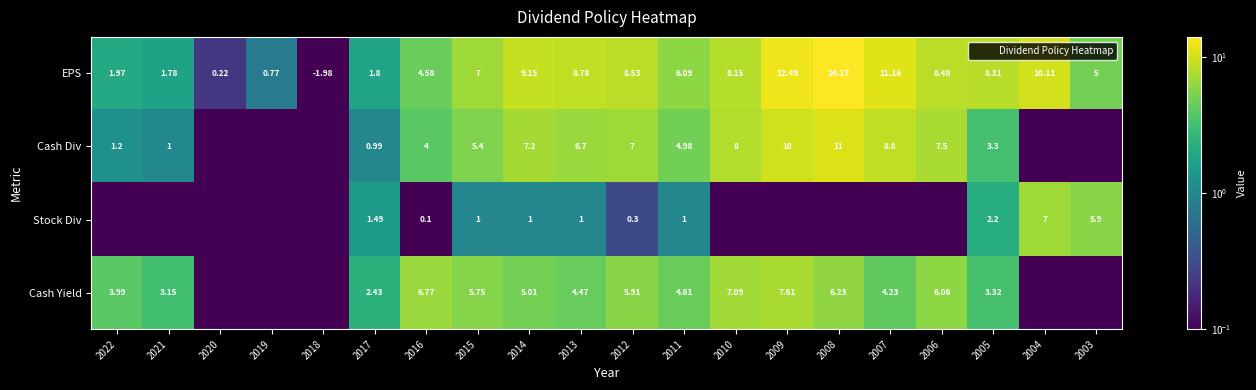

At which category is the sum across all series the highest?

2008